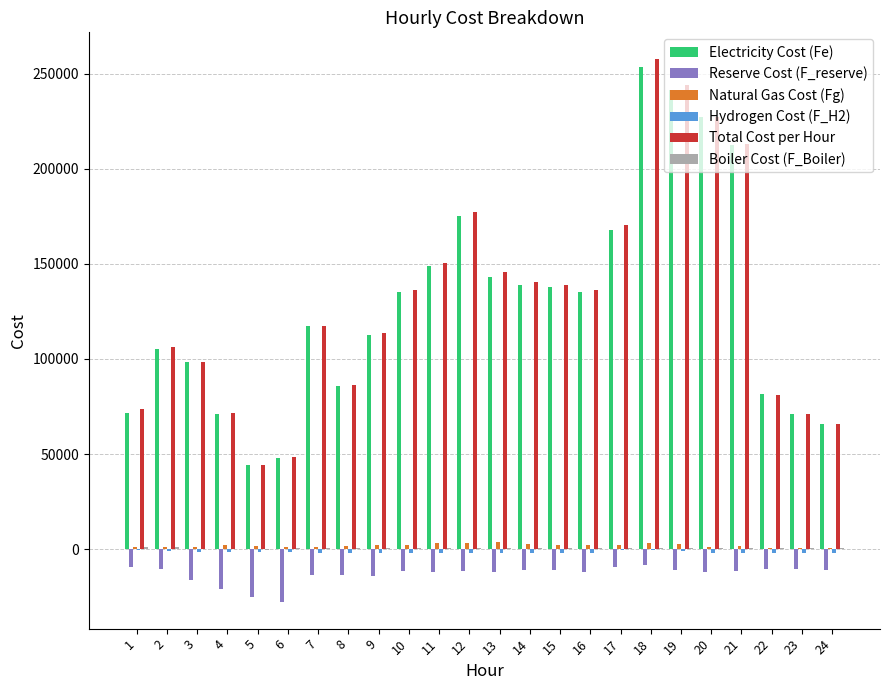

The value of Electricity Cost (Fe) at 1 is 100174.5. True or false?

False